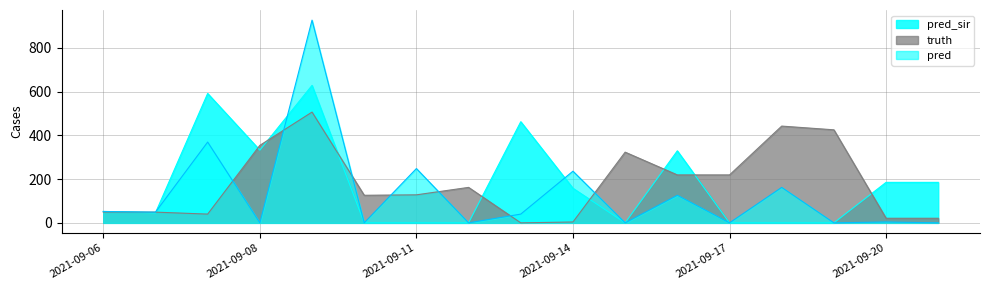

What is the highest value of the pred_sir series?

628.0